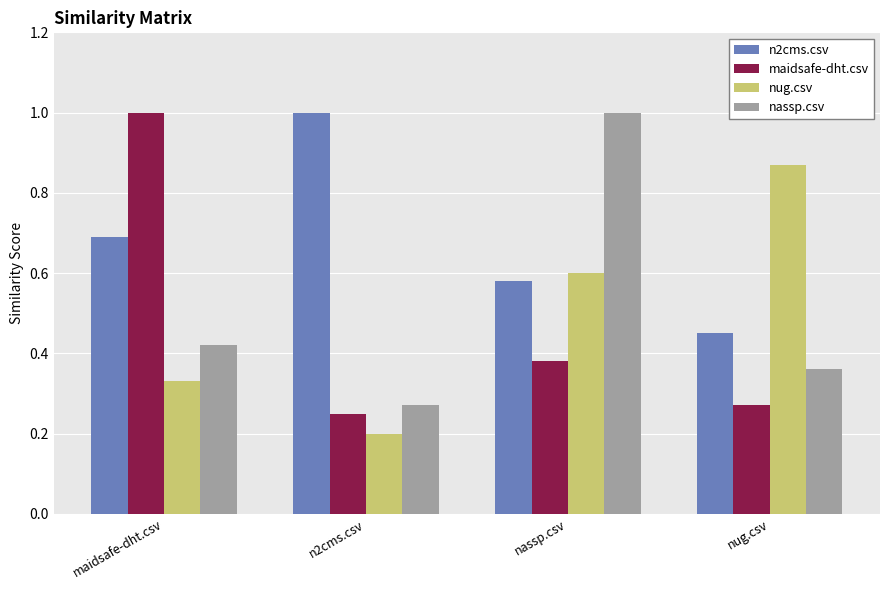

How many nug.csv values are between 0 and 1?

4